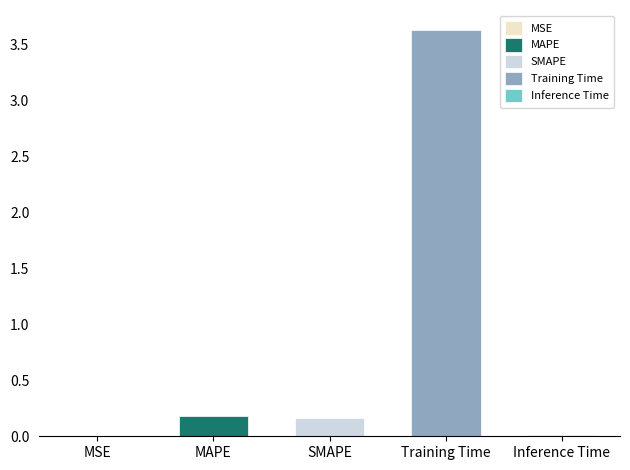

Between MAPE and MSE, which is larger?

MAPE